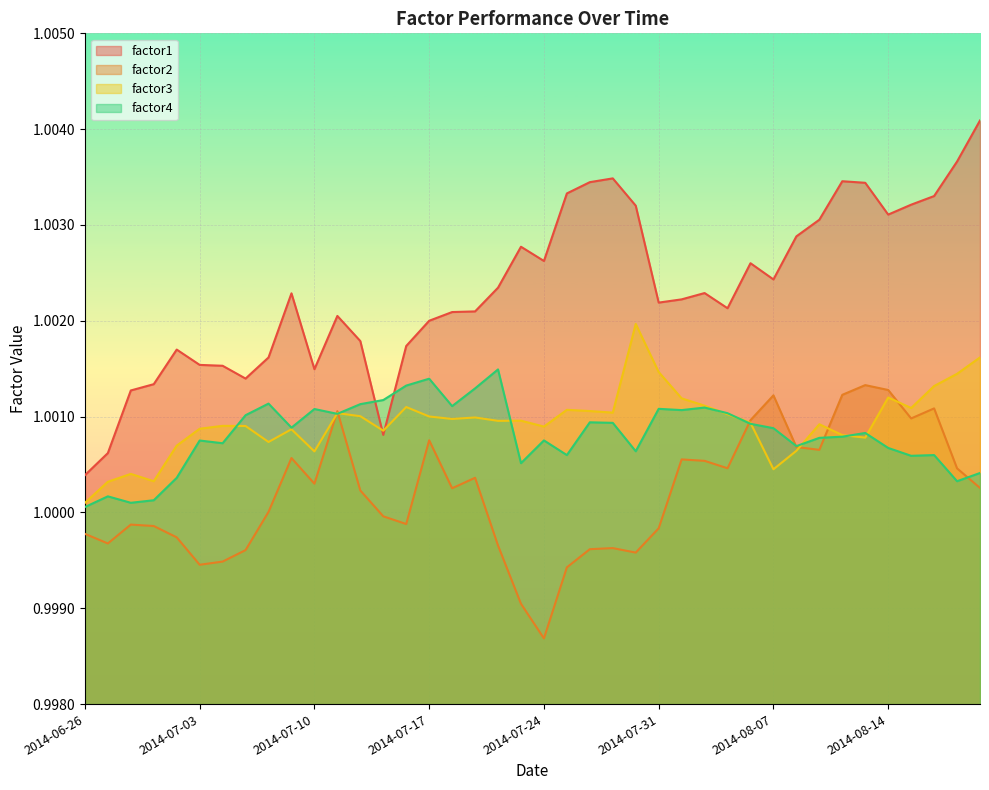

Reading left to right, transcribe all the data shown in this chart.

factor1: 2014-06-26=1.0	2014-06-27=1.0	2014-06-30=1.0	2014-07-01=1.0	2014-07-02=1.0	2014-07-03=1.0	2014-07-04=1.0	2014-07-07=1.0	2014-07-08=1.0	2014-07-09=1.0	2014-07-10=1.0	2014-07-11=1.0	2014-07-14=1.0	2014-07-15=1.0	2014-07-16=1.0	2014-07-17=1.0	2014-07-18=1.0	2014-07-21=1.0	2014-07-22=1.0	2014-07-23=1.0	2014-07-24=1.0	2014-07-25=1.0	2014-07-28=1.0	2014-07-29=1.0	2014-07-30=1.0	2014-07-31=1.0	2014-08-01=1.0	2014-08-04=1.0	2014-08-05=1.0	2014-08-06=1.0	2014-08-07=1.0	2014-08-08=1.0	2014-08-11=1.0	2014-08-12=1.0	2014-08-13=1.0	2014-08-14=1.0	2014-08-15=1.0	2014-08-18=1.0	2014-08-19=1.0	2014-08-20=1.0
factor2: 2014-06-26=1.0	2014-06-27=1.0	2014-06-30=1.0	2014-07-01=1.0	2014-07-02=1.0	2014-07-03=1.0	2014-07-04=1.0	2014-07-07=1.0	2014-07-08=1.0	2014-07-09=1.0	2014-07-10=1.0	2014-07-11=1.0	2014-07-14=1.0	2014-07-15=1.0	2014-07-16=1.0	2014-07-17=1.0	2014-07-18=1.0	2014-07-21=1.0	2014-07-22=1.0	2014-07-23=1.0	2014-07-24=1.0	2014-07-25=1.0	2014-07-28=1.0	2014-07-29=1.0	2014-07-30=1.0	2014-07-31=1.0	2014-08-01=1.0	2014-08-04=1.0	2014-08-05=1.0	2014-08-06=1.0	2014-08-07=1.0	2014-08-08=1.0	2014-08-11=1.0	2014-08-12=1.0	2014-08-13=1.0	2014-08-14=1.0	2014-08-15=1.0	2014-08-18=1.0	2014-08-19=1.0	2014-08-20=1.0
factor3: 2014-06-26=1.0	2014-06-27=1.0	2014-06-30=1.0	2014-07-01=1.0	2014-07-02=1.0	2014-07-03=1.0	2014-07-04=1.0	2014-07-07=1.0	2014-07-08=1.0	2014-07-09=1.0	2014-07-10=1.0	2014-07-11=1.0	2014-07-14=1.0	2014-07-15=1.0	2014-07-16=1.0	2014-07-17=1.0	2014-07-18=1.0	2014-07-21=1.0	2014-07-22=1.0	2014-07-23=1.0	2014-07-24=1.0	2014-07-25=1.0	2014-07-28=1.0	2014-07-29=1.0	2014-07-30=1.0	2014-07-31=1.0	2014-08-01=1.0	2014-08-04=1.0	2014-08-05=1.0	2014-08-06=1.0	2014-08-07=1.0	2014-08-08=1.0	2014-08-11=1.0	2014-08-12=1.0	2014-08-13=1.0	2014-08-14=1.0	2014-08-15=1.0	2014-08-18=1.0	2014-08-19=1.0	2014-08-20=1.0
factor4: 2014-06-26=1.0	2014-06-27=1.0	2014-06-30=1.0	2014-07-01=1.0	2014-07-02=1.0	2014-07-03=1.0	2014-07-04=1.0	2014-07-07=1.0	2014-07-08=1.0	2014-07-09=1.0	2014-07-10=1.0	2014-07-11=1.0	2014-07-14=1.0	2014-07-15=1.0	2014-07-16=1.0	2014-07-17=1.0	2014-07-18=1.0	2014-07-21=1.0	2014-07-22=1.0	2014-07-23=1.0	2014-07-24=1.0	2014-07-25=1.0	2014-07-28=1.0	2014-07-29=1.0	2014-07-30=1.0	2014-07-31=1.0	2014-08-01=1.0	2014-08-04=1.0	2014-08-05=1.0	2014-08-06=1.0	2014-08-07=1.0	2014-08-08=1.0	2014-08-11=1.0	2014-08-12=1.0	2014-08-13=1.0	2014-08-14=1.0	2014-08-15=1.0	2014-08-18=1.0	2014-08-19=1.0	2014-08-20=1.0